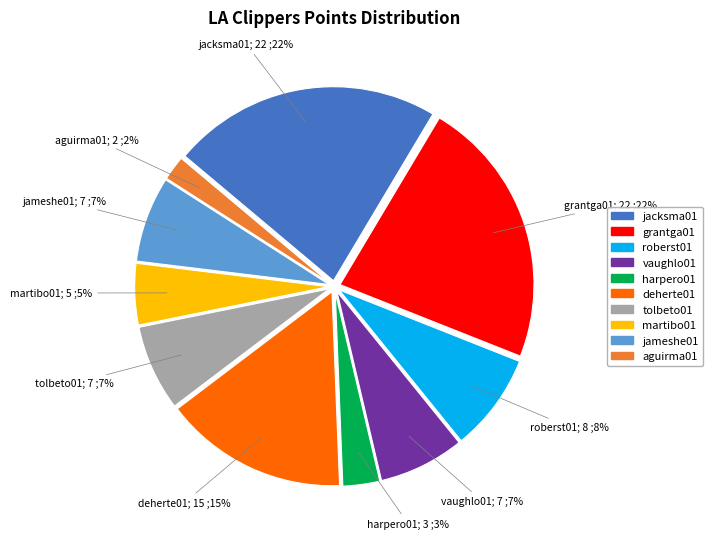

Combined, do vaughlo01 and grantga01 account for over 50%?

No